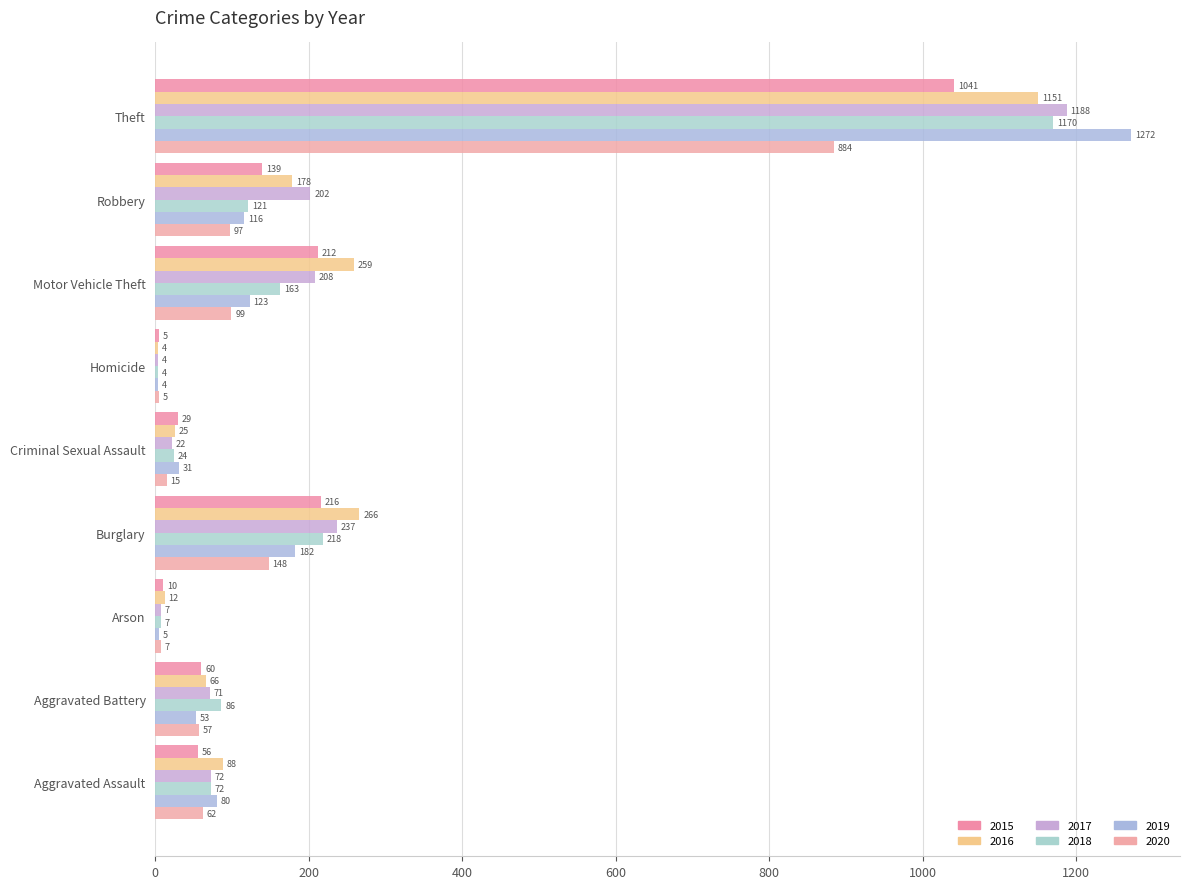

What is the difference between the second highest and minimum values in the 2019 series?

178